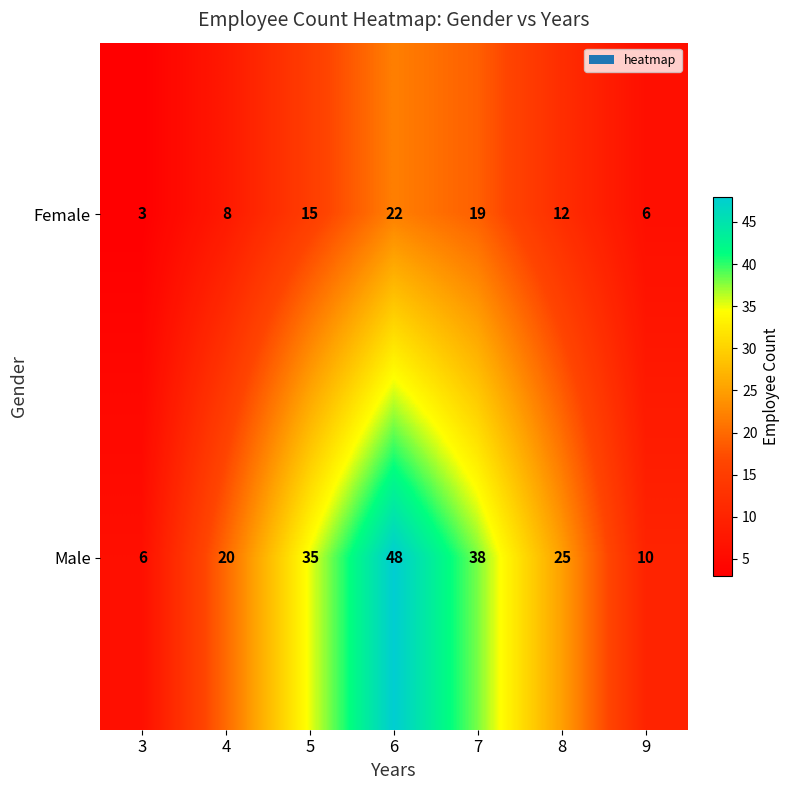

What is the maximum value shown in the chart?

48